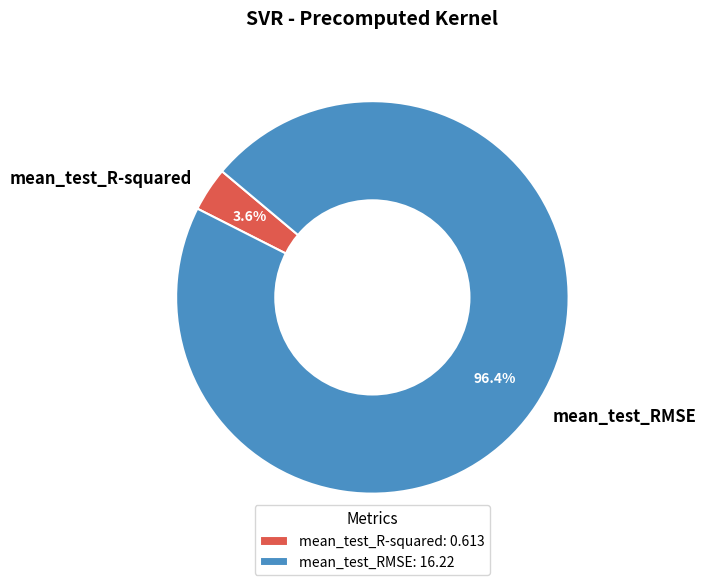

To the nearest percent, what is the difference between the mean_test_RMSE and mean_test_R-squared slice percentages?

93%